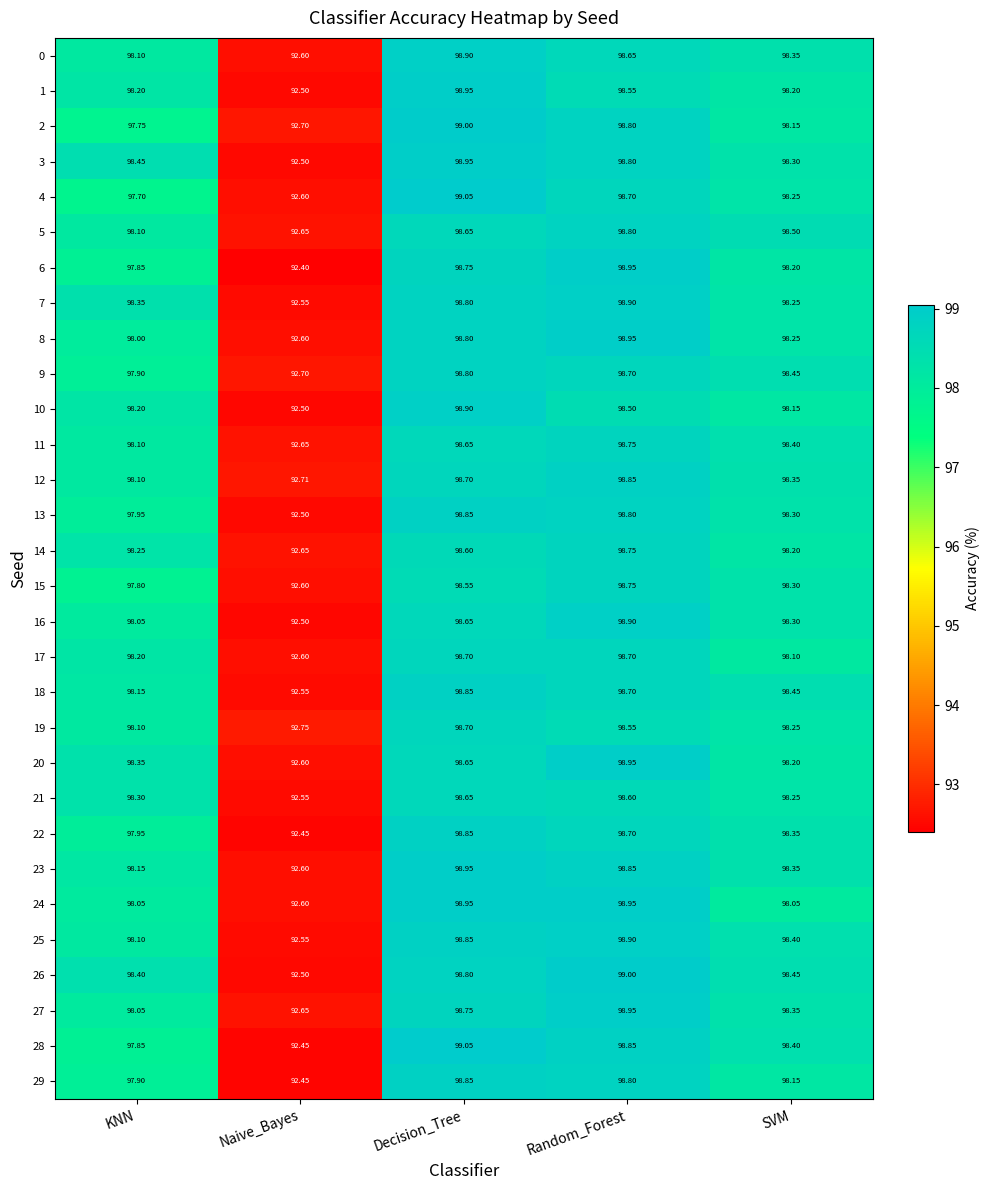

Which category has the lowest value across all series?

Naive_Bayes